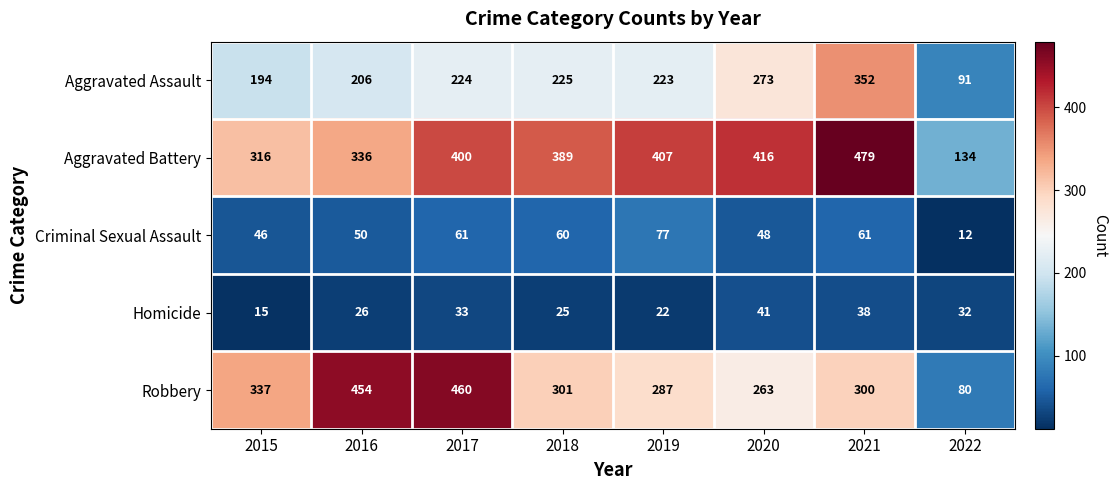

How many values in the Robbery series are below 301?

4